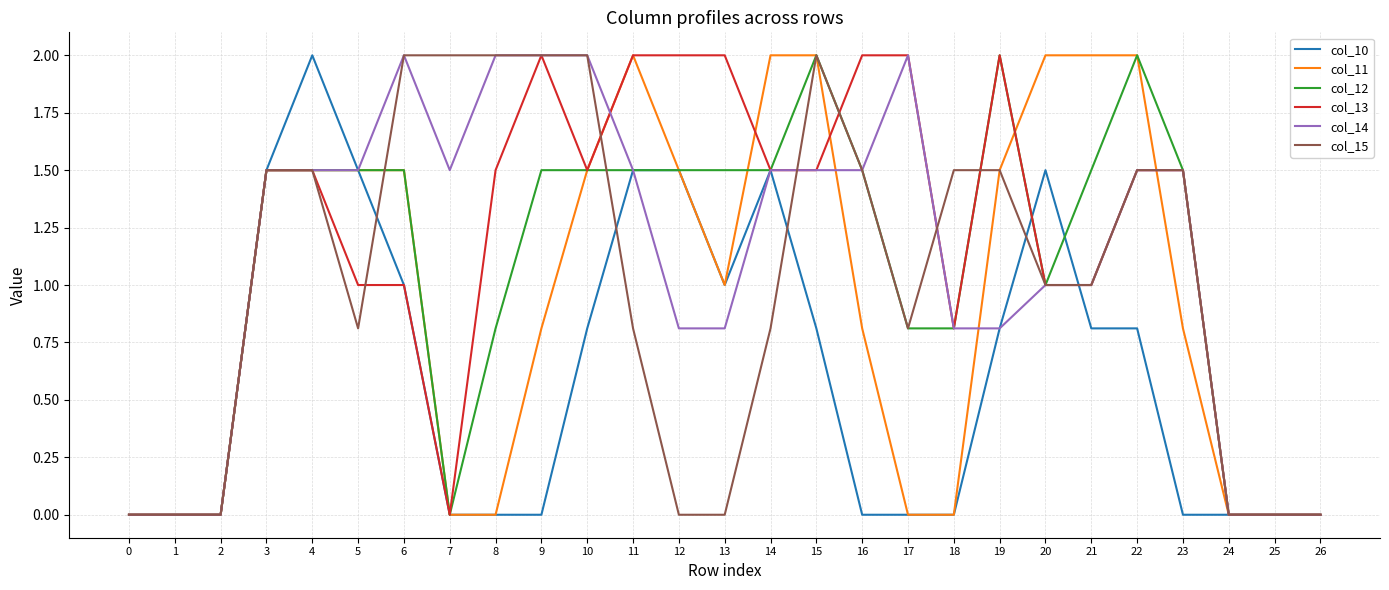

What is the sum of the col_13 values at 1 and 22?

1.5